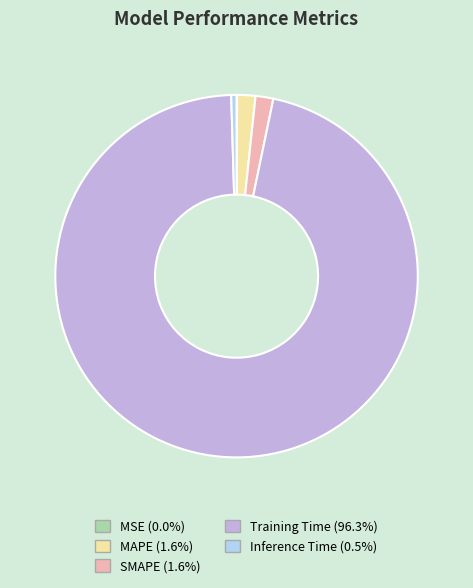

Which category has the biggest portion of the pie?

Training Time